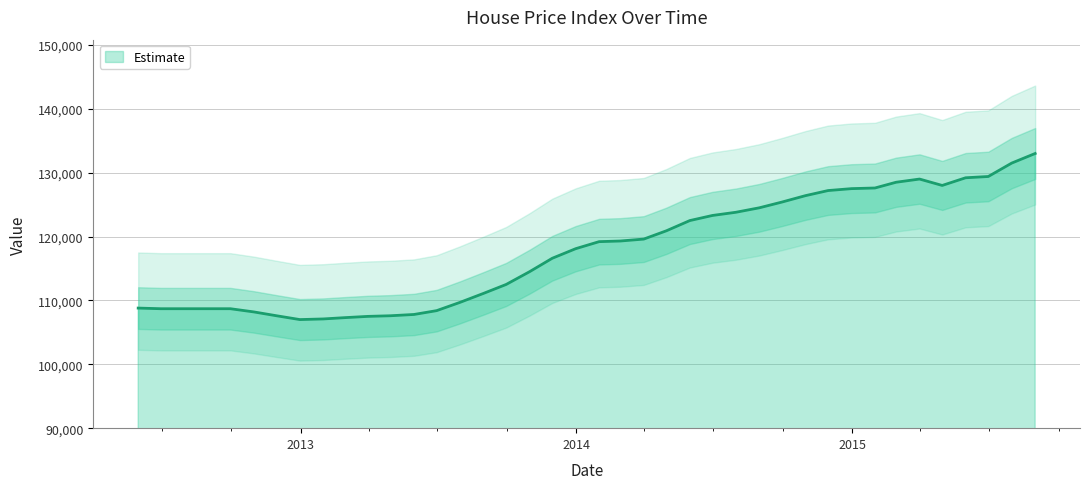

What is the sum of all values?

4710400